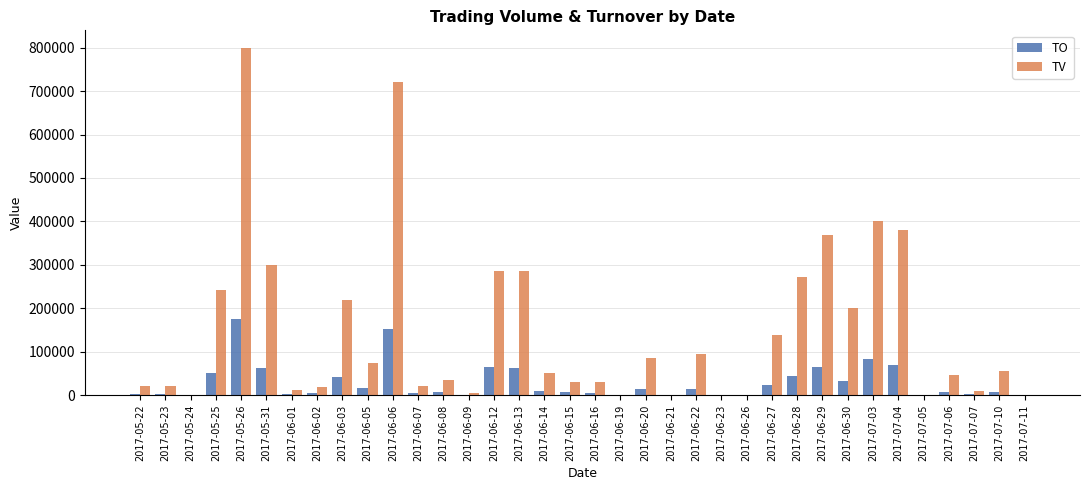

What is the approximate value of TO at 2017-06-16?

5700